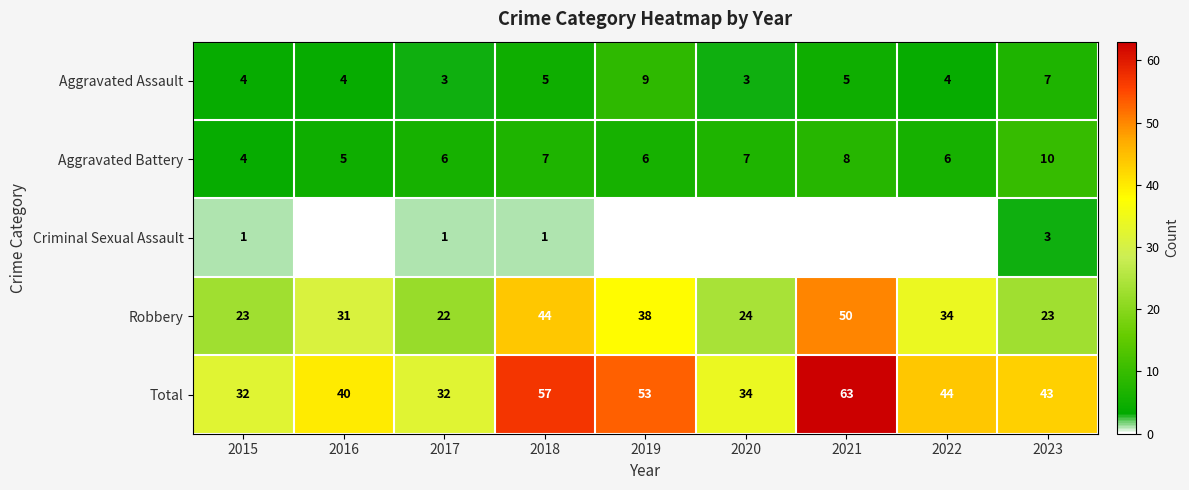

What is the spread (max minus min) of values at 2019?

53